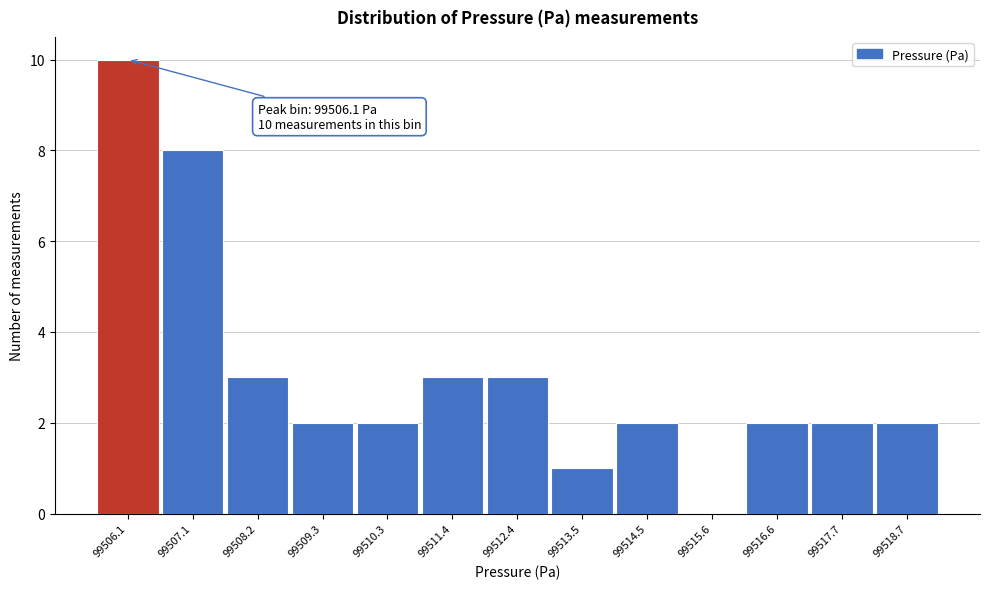

Reading left to right, what are all the values shown in this chart?

99506.1=10	99507.1=8	99508.2=3	99509.3=2	99510.3=2	99511.4=3	99512.4=3	99513.5=1	99514.5=2	99515.6=0	99516.6=2	99517.7=2	99518.7=2